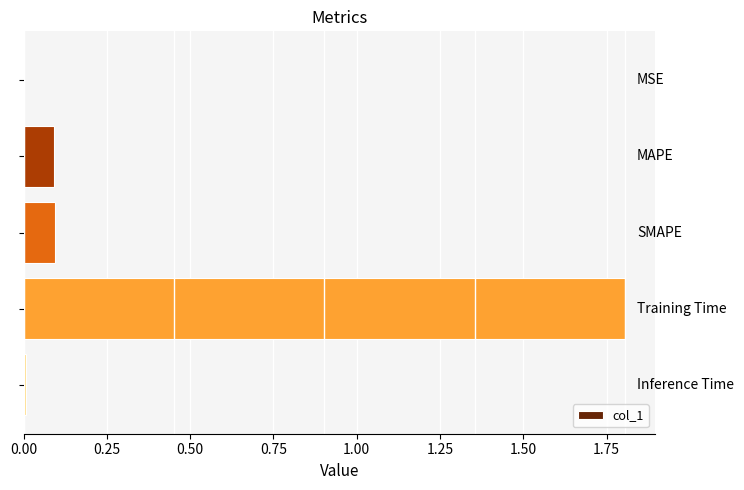

What is the greatest value displayed?

1.8